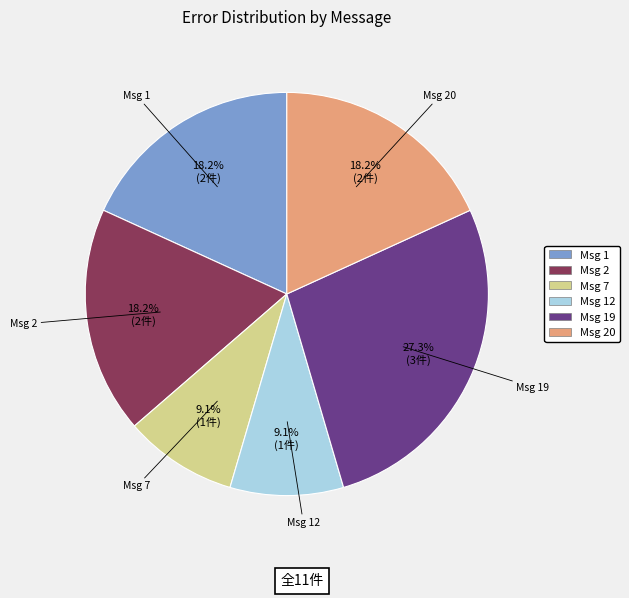

To the nearest percent, what is the difference between the largest and smallest slice percentages?

18%